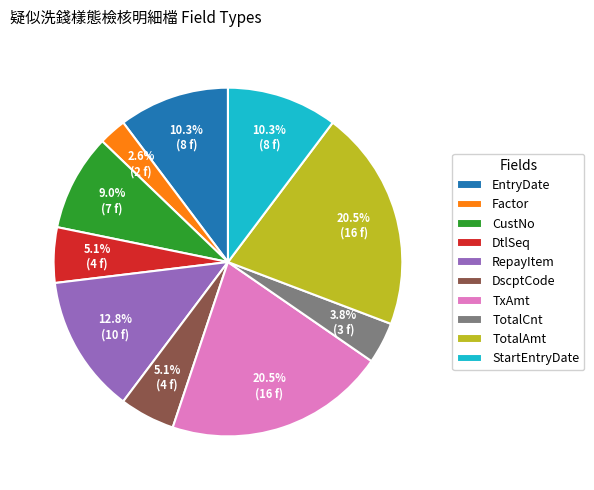

What is the smallest slice in the pie chart?

Factor